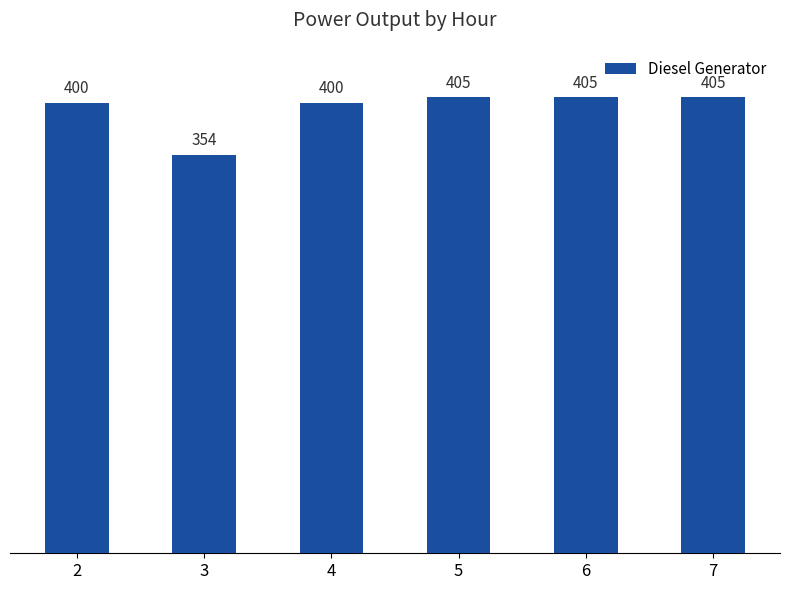

What is the value of the 6th bar from the left?

405